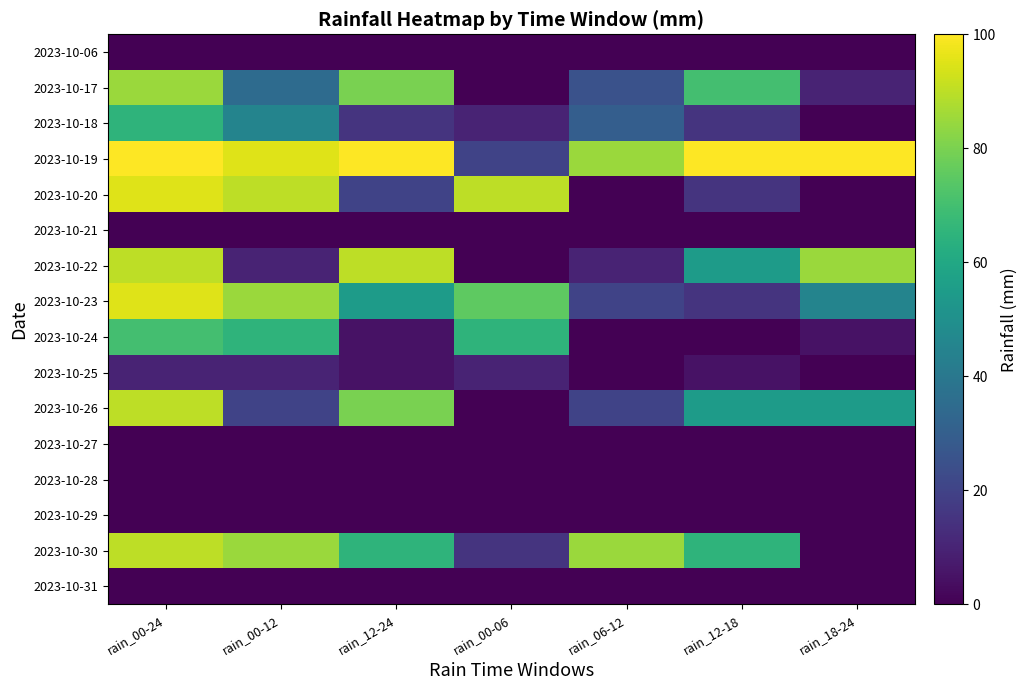

Reading left to right, list all the values displayed in this chart.

2023-10-06: rain_00-24=0	rain_00-12=0	rain_12-24=0	rain_00-06=0	rain_06-12=0	rain_12-18=0	rain_18-24=0
2023-10-17: rain_00-24=85	rain_00-12=35	rain_12-24=80	rain_00-06=0	rain_06-12=25	rain_12-18=70	rain_18-24=10
2023-10-18: rain_00-24=65	rain_00-12=45	rain_12-24=15	rain_00-06=10	rain_06-12=30	rain_12-18=15	rain_18-24=0
2023-10-19: rain_00-24=100	rain_00-12=95	rain_12-24=100	rain_00-06=20	rain_06-12=85	rain_12-18=100	rain_18-24=100
2023-10-20: rain_00-24=95	rain_00-12=90	rain_12-24=20	rain_00-06=90	rain_06-12=0	rain_12-18=15	rain_18-24=0
2023-10-21: rain_00-24=0	rain_00-12=0	rain_12-24=0	rain_00-06=0	rain_06-12=0	rain_12-18=0	rain_18-24=0
2023-10-22: rain_00-24=90	rain_00-12=10	rain_12-24=90	rain_00-06=0	rain_06-12=10	rain_12-18=55	rain_18-24=85
2023-10-23: rain_00-24=95	rain_00-12=85	rain_12-24=55	rain_00-06=75	rain_06-12=20	rain_12-18=15	rain_18-24=45
2023-10-24: rain_00-24=70	rain_00-12=65	rain_12-24=5	rain_00-06=65	rain_06-12=0	rain_12-18=0	rain_18-24=5
2023-10-25: rain_00-24=10	rain_00-12=10	rain_12-24=5	rain_00-06=10	rain_06-12=0	rain_12-18=5	rain_18-24=0
2023-10-26: rain_00-24=90	rain_00-12=20	rain_12-24=80	rain_00-06=0	rain_06-12=20	rain_12-18=55	rain_18-24=55
2023-10-27: rain_00-24=0	rain_00-12=0	rain_12-24=0	rain_00-06=0	rain_06-12=0	rain_12-18=0	rain_18-24=0
2023-10-28: rain_00-24=0	rain_00-12=0	rain_12-24=0	rain_00-06=0	rain_06-12=0	rain_12-18=0	rain_18-24=0
2023-10-29: rain_00-24=0	rain_00-12=0	rain_12-24=0	rain_00-06=0	rain_06-12=0	rain_12-18=0	rain_18-24=0
2023-10-30: rain_00-24=90	rain_00-12=85	rain_12-24=65	rain_00-06=15	rain_06-12=85	rain_12-18=65	rain_18-24=0
2023-10-31: rain_00-24=0	rain_00-12=0	rain_12-24=0	rain_00-06=0	rain_06-12=0	rain_12-18=0	rain_18-24=0